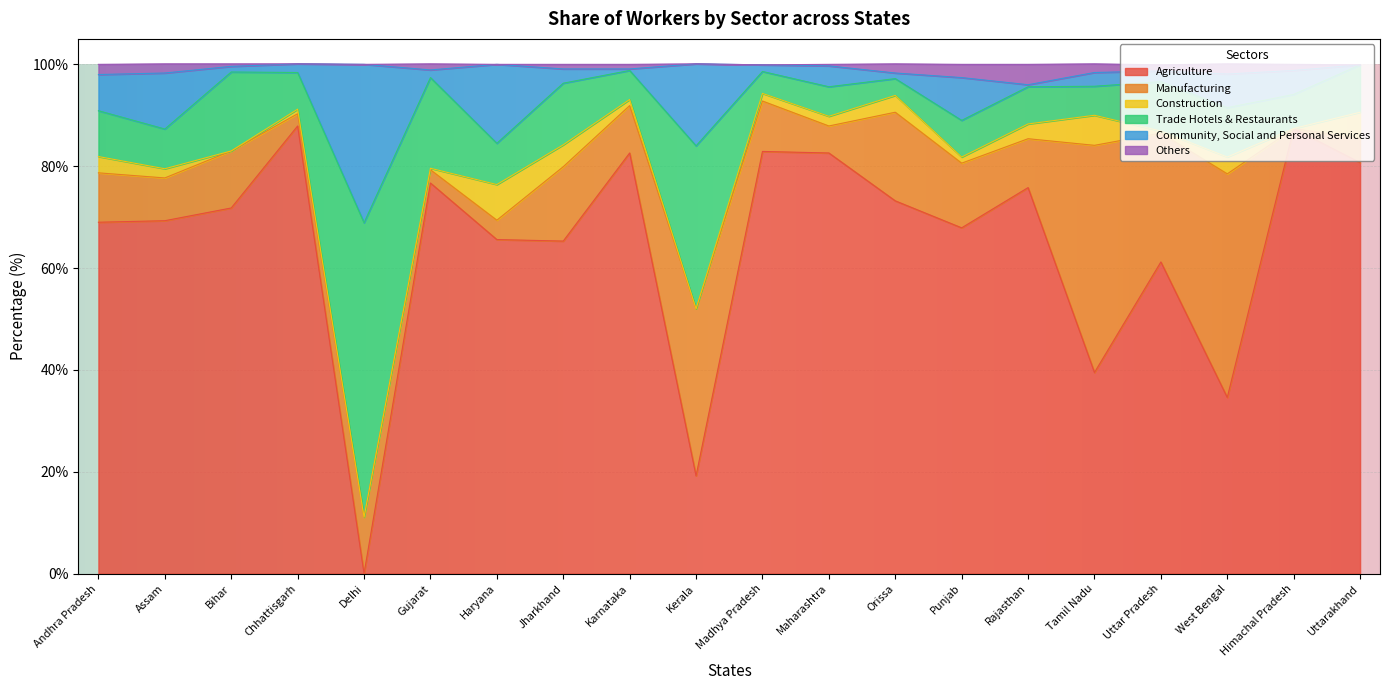

At which label does Agriculture reach its minimum?

Delhi